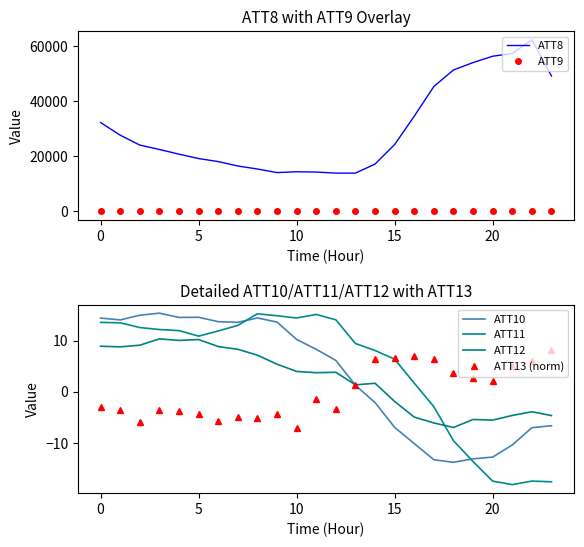

The value of ATT13 (norm) at 15 is 6.7. True or false?

True